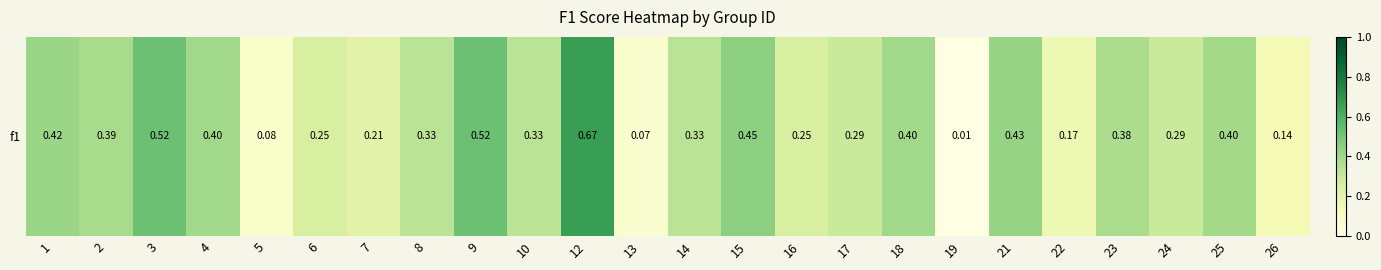

True or false: the data shows 0.4 at 1.

True